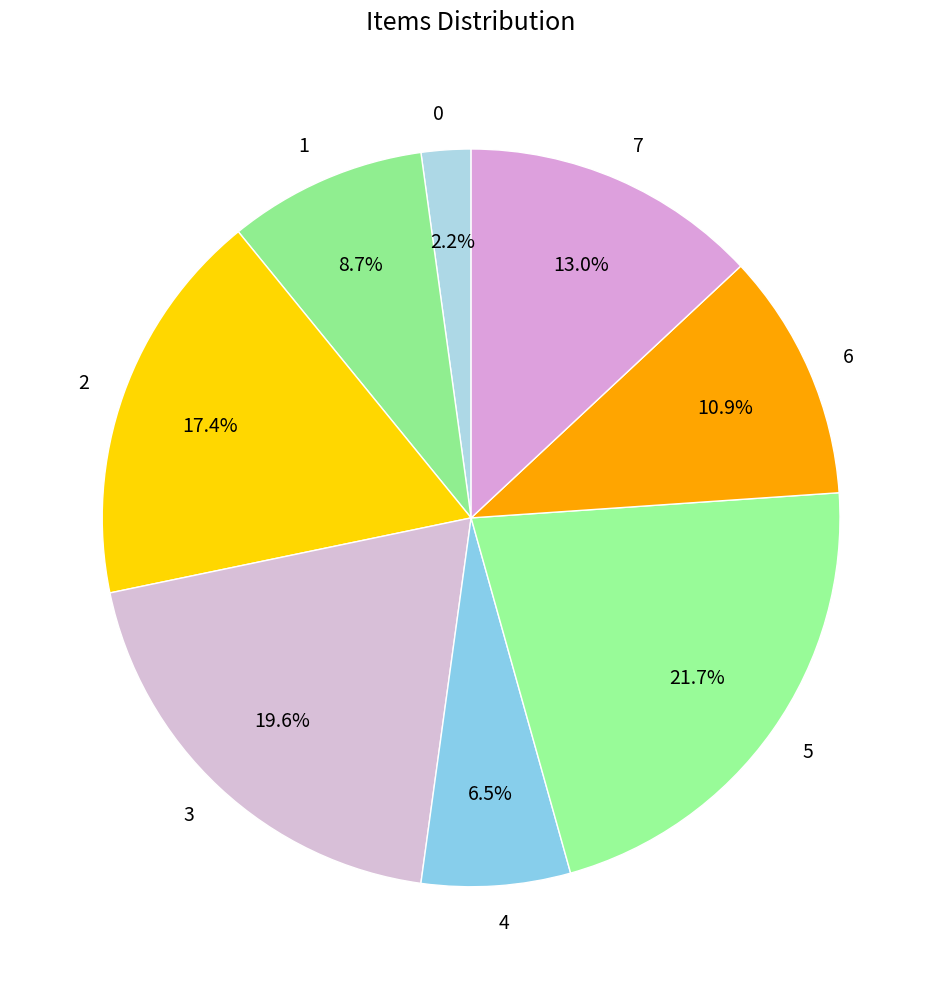

Rank the categories by value from lowest to highest.

0, 4, 1, 6, 7, 2, 3, 5